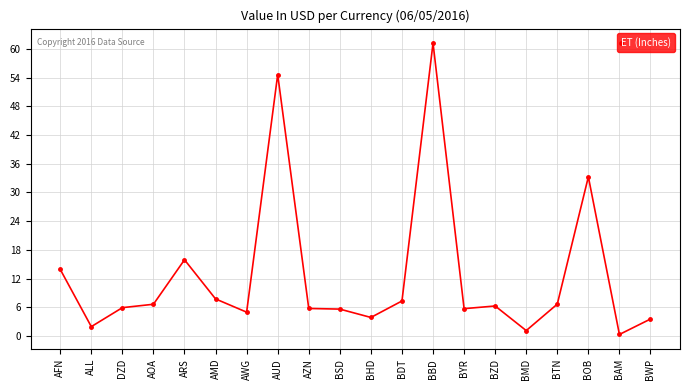

Which label corresponds to the largest value in the chart?

BBD